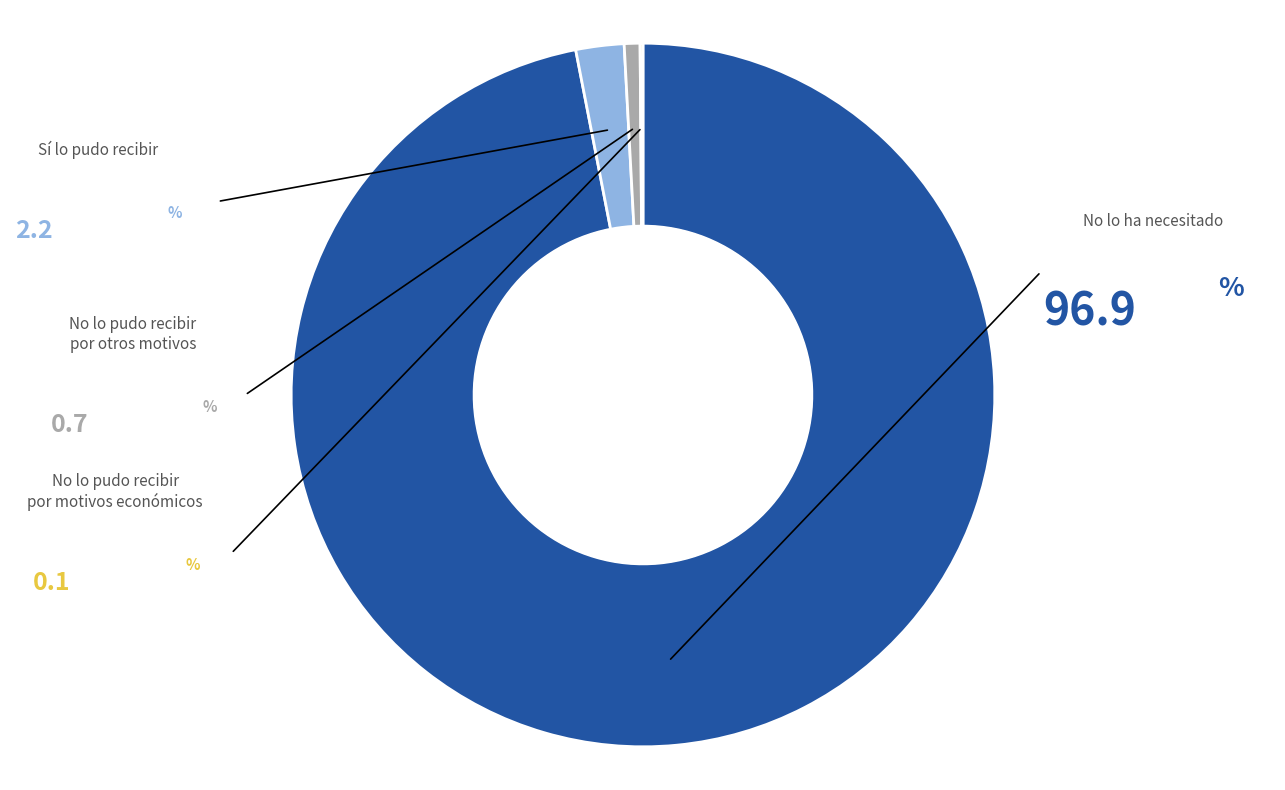

How many slices are in this pie chart?

4